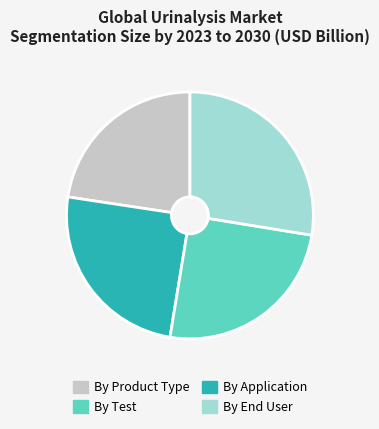

How many slices are in this pie chart?

4